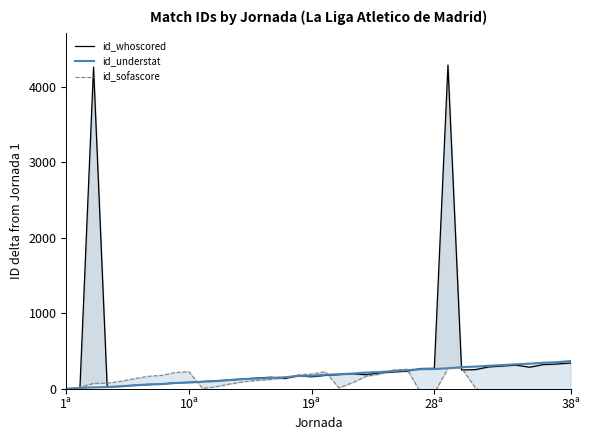

What is the sum of the id_understat values at 19 and 18?

357